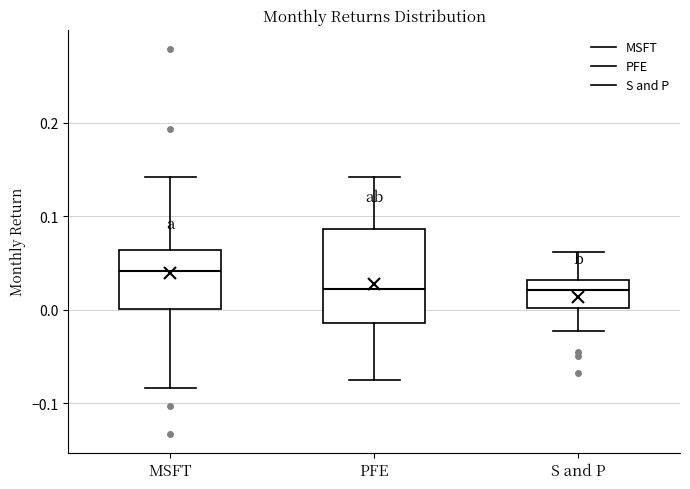

Reading left to right, read every box against the y-axis: the position of its median line, the range the box covers, and the ends of its whiskers. The values are not printed on the chart, so give them approximately, as read against the axis.

MSFT: median 0.04, box 0.00 to 0.06, whiskers -0.08 to 0.14
PFE: median 0.02, box -0.01 to 0.09, whiskers -0.08 to 0.14
S and P: median 0.02, box 0.00 to 0.03, whiskers -0.02 to 0.06